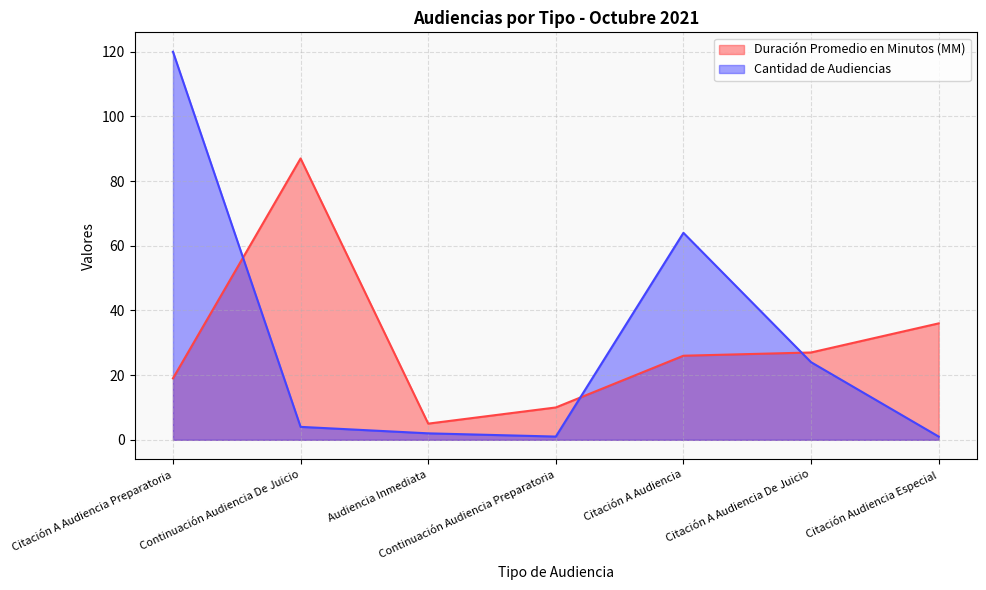

List the series in order of their peak value, highest first.

Cantidad de Audiencias, Duración Promedio en Minutos (MM)